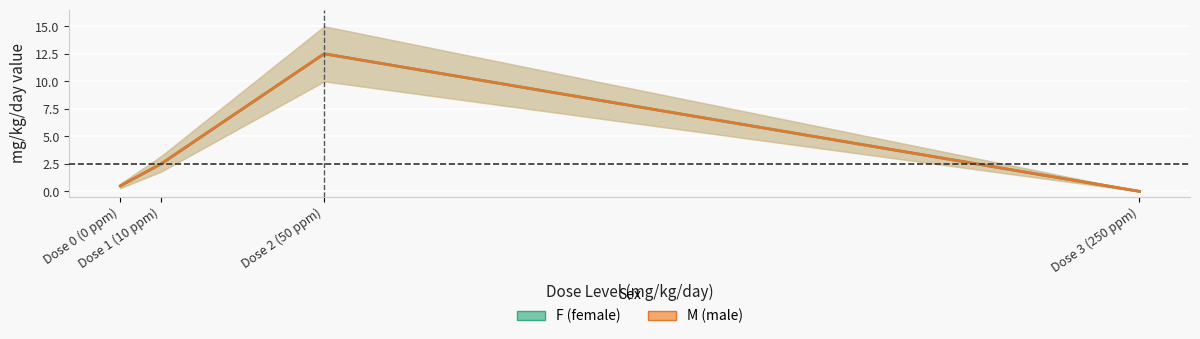

What is the sum of all M (male) values?

15.5